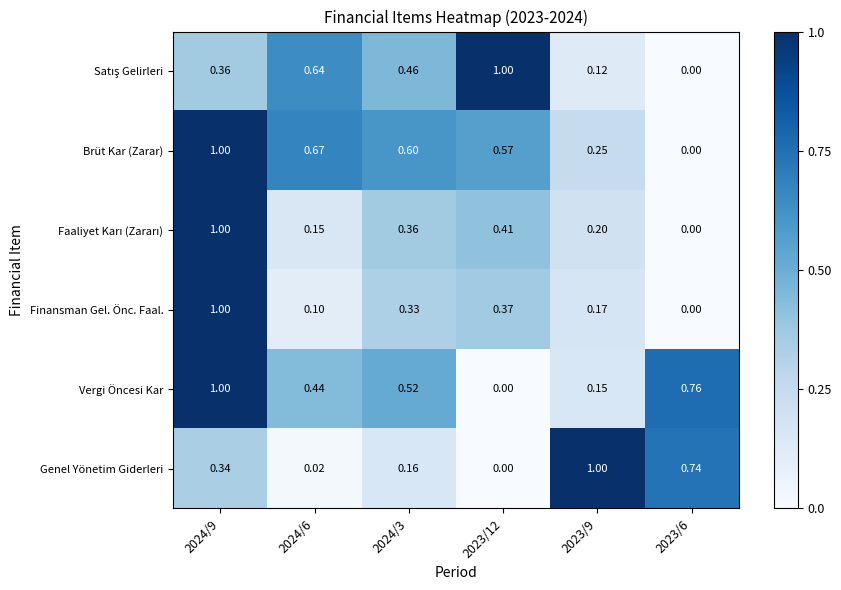

Between 2024/9 and 2024/6, which series saw the biggest shift?

Finansman Gel. Önc. Faal.